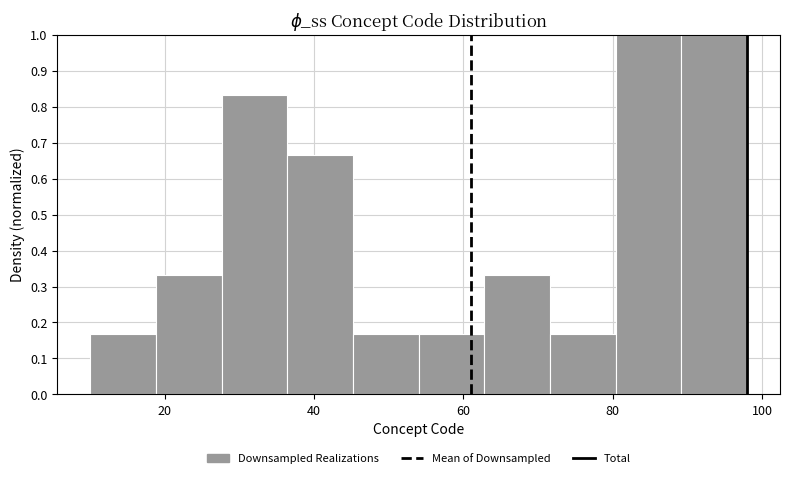

Reading left to right, list every bar in this chart as the range it spans on the x-axis followed by its height. Neither the bar edges nor the heights are printed on the chart, so give them approximately, as read against the axes.

10.0 to 18.8: 0.17
18.8 to 27.6: 0.33
27.6 to 36.4: 0.83
36.4 to 45.2: 0.67
45.2 to 54.0: 0.17
54.0 to 62.8: 0.17
62.8 to 71.6: 0.33
71.6 to 80.4: 0.17
80.4 to 89.2: 1.00
89.2 to 98.0: 1.00